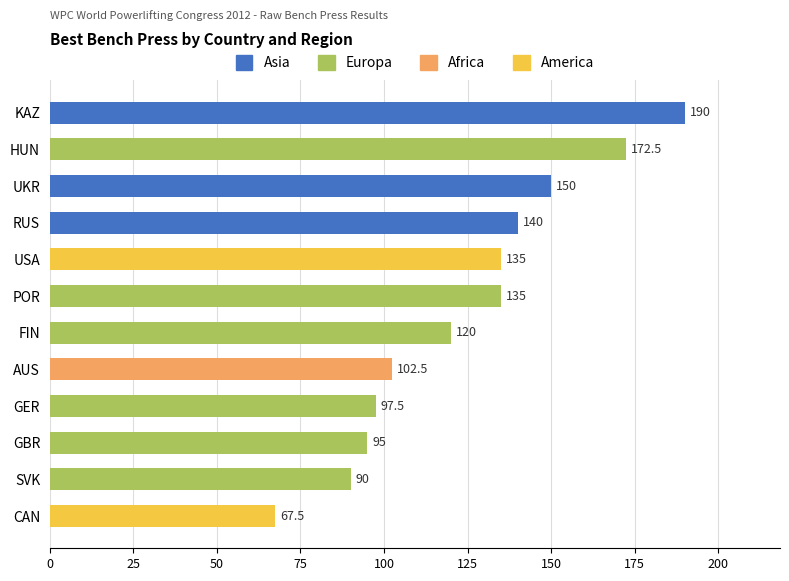

The chart shows a value of 90.0 at SVK. True or false?

True